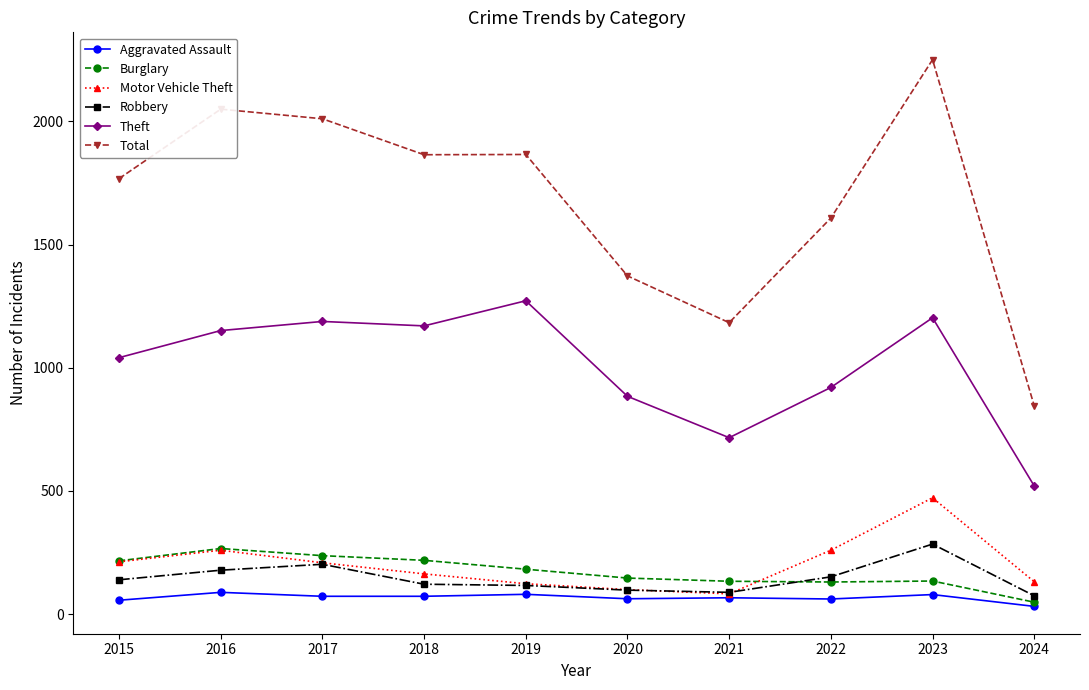

What is the value of the Motor Vehicle Theft point at the 1st from the left?

212